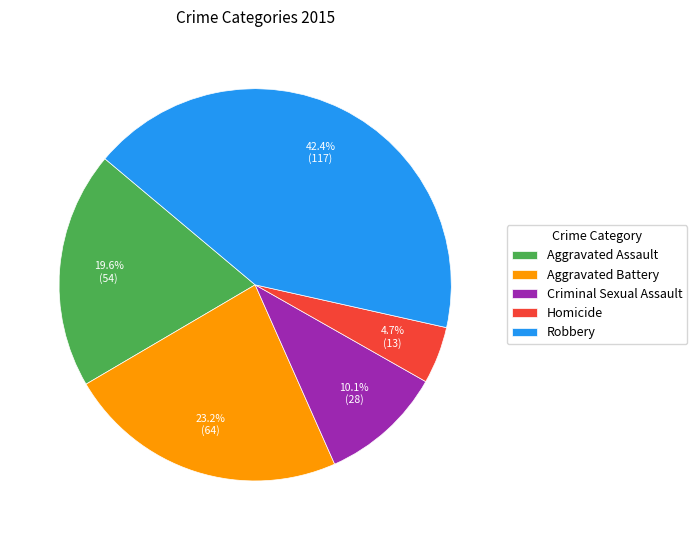

Is there any slice that represents more than half of the pie?

No